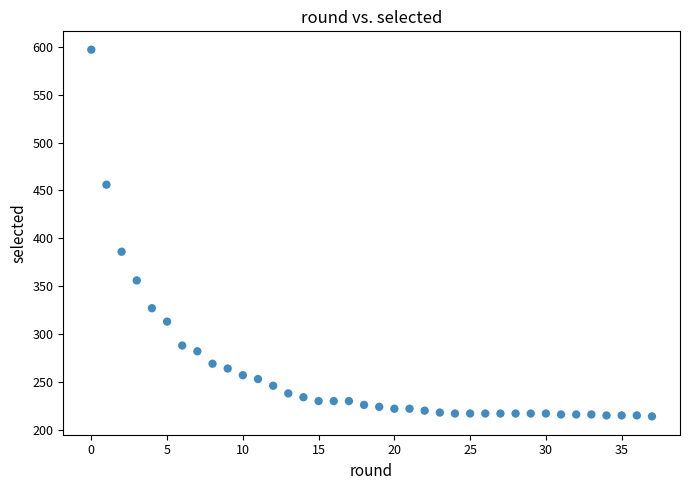

What is the range of Y values (max minus min)?

383